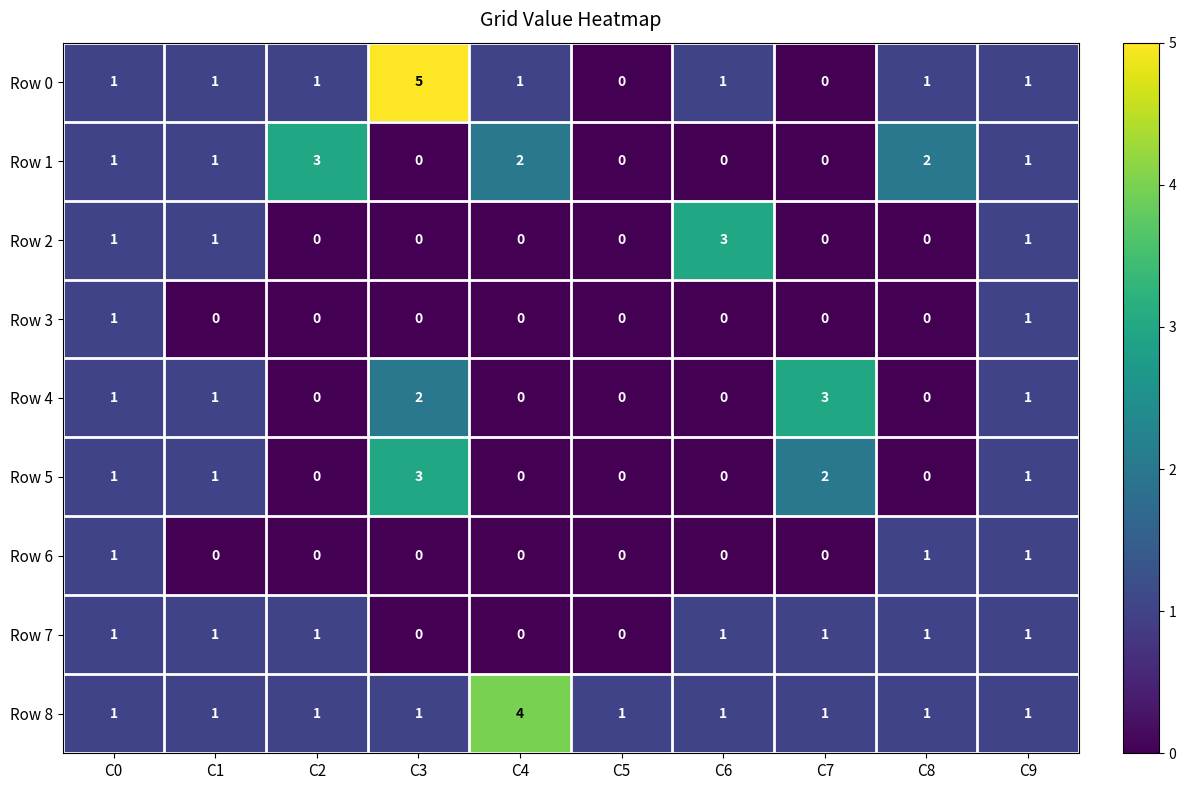

What is the difference between the maximum and minimum values in the Row 2 series?

3